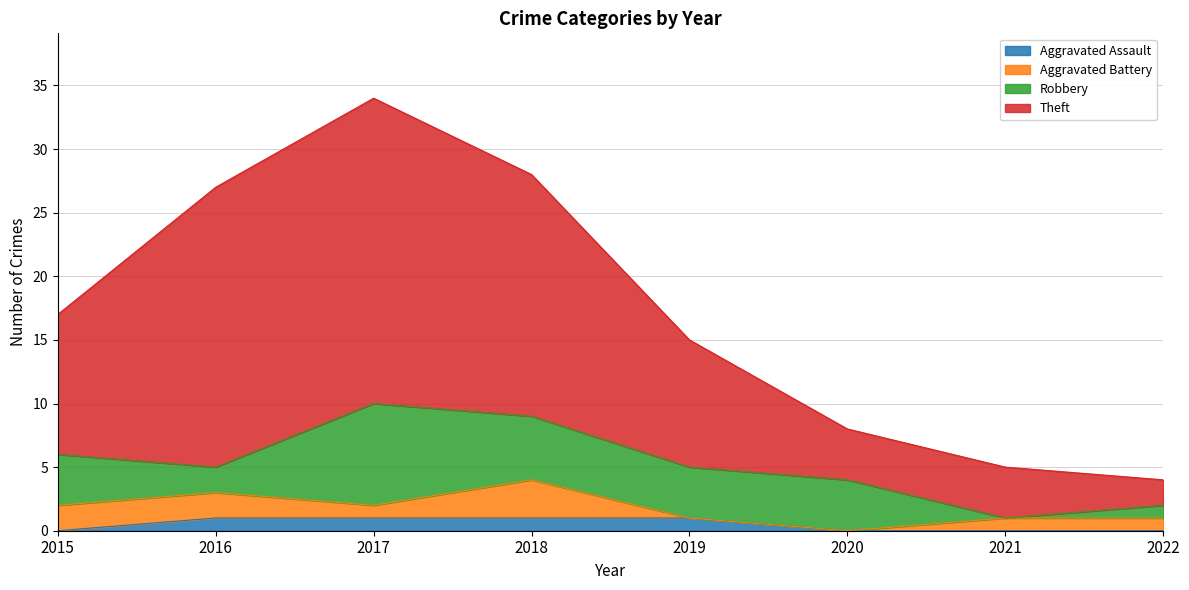

At which category is the sum across all series the highest?

2017